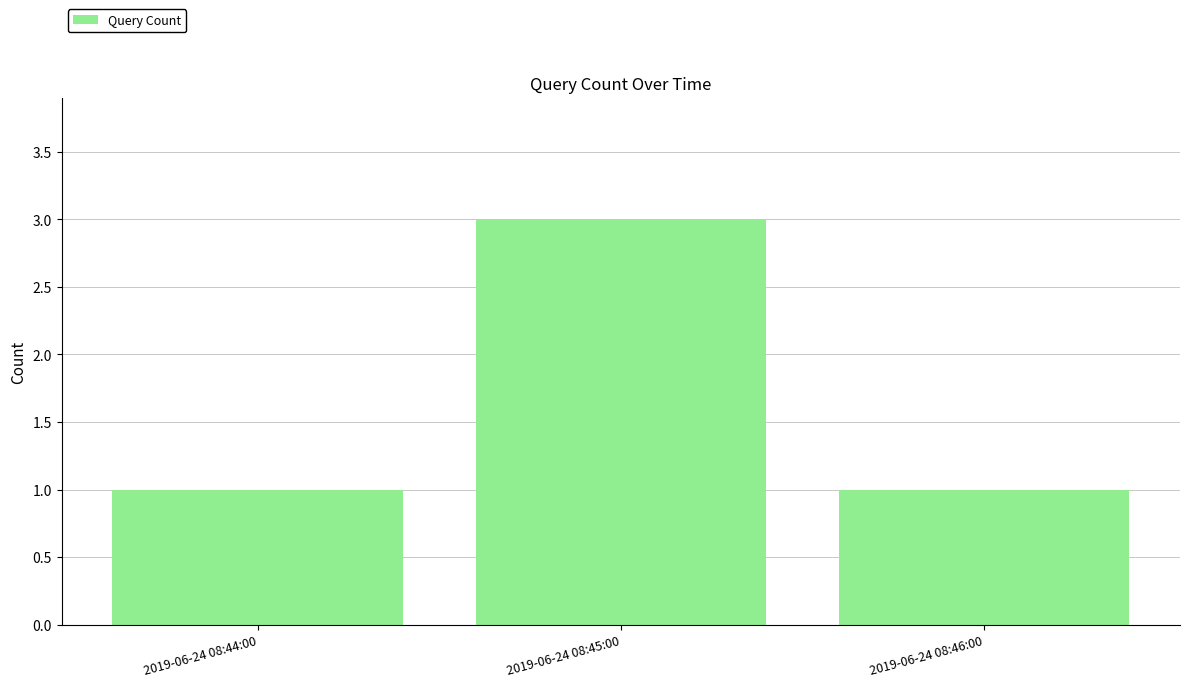

What is the minimum value shown in the chart?

1